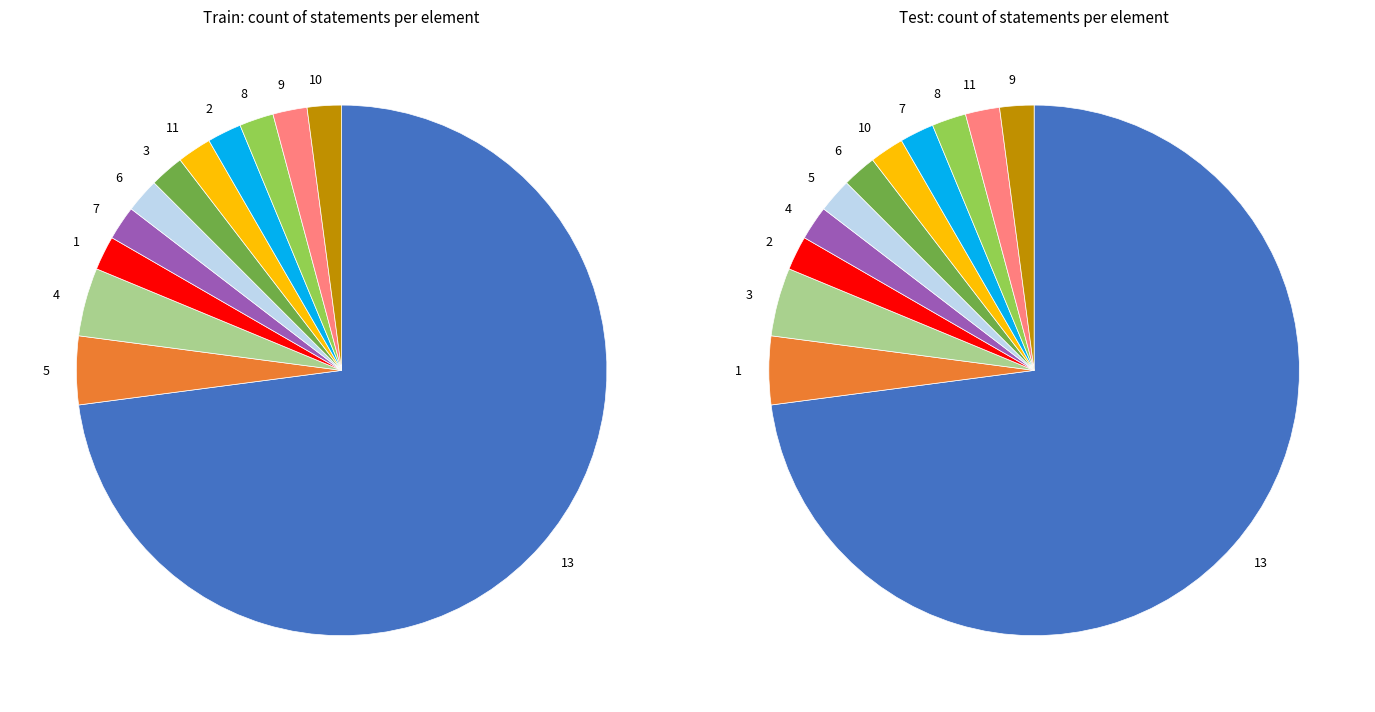

To the nearest percent, what is the combined percentage of 1 and 0?

4%